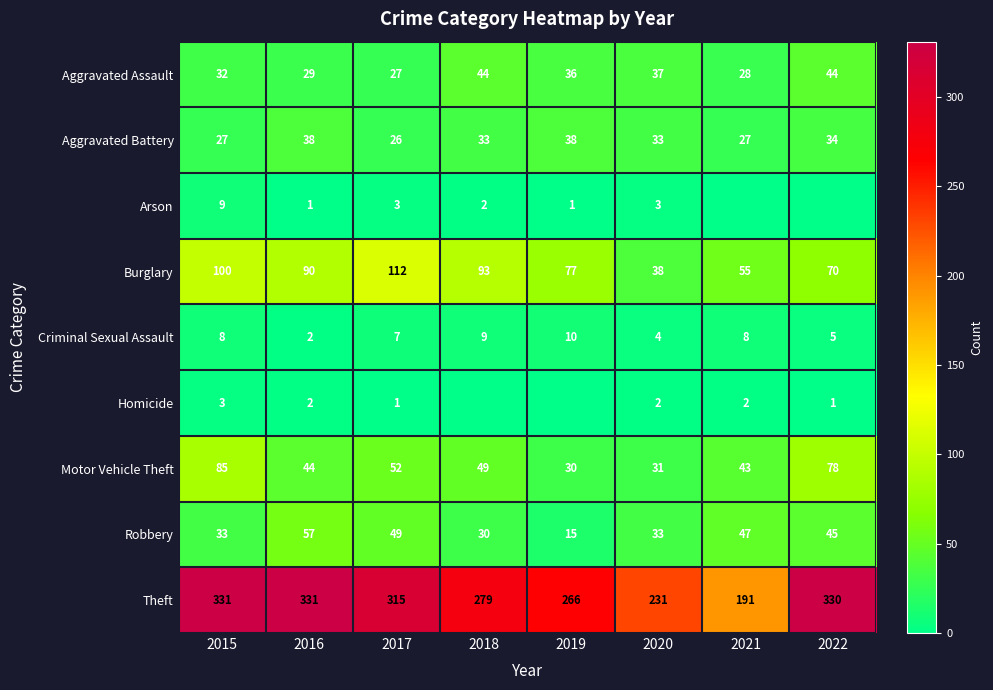

Where does the Aggravated Battery series first go above 33?

2016